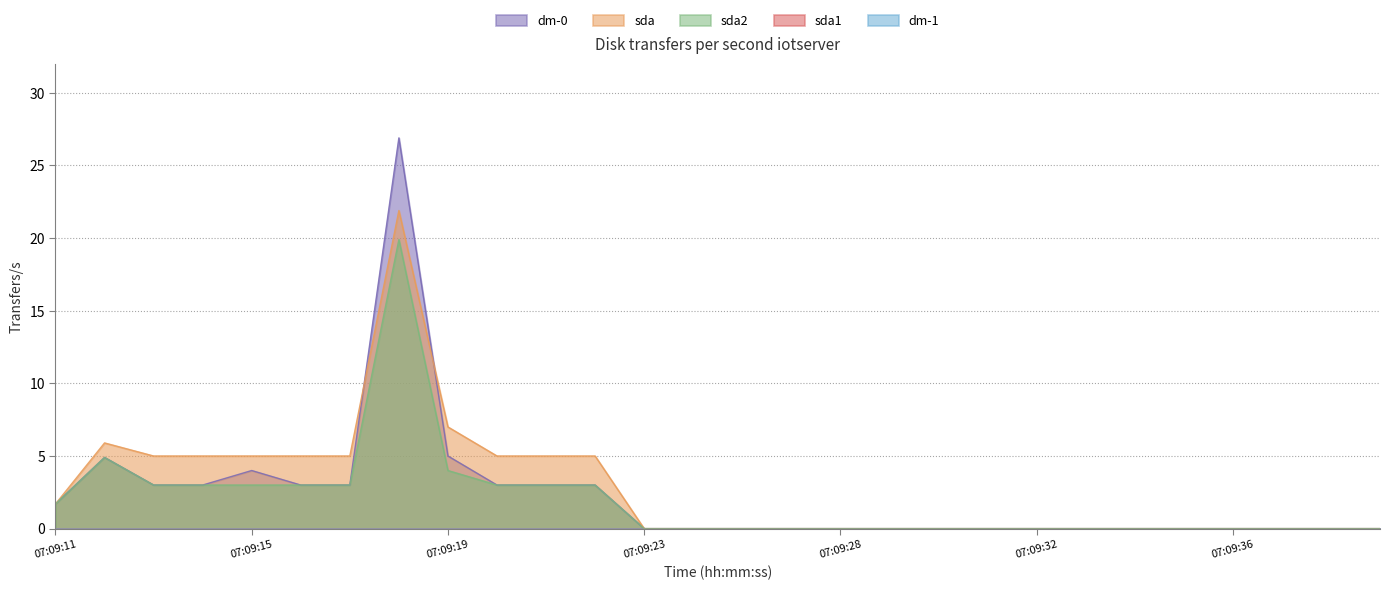

What is the maximum value shown in the chart?

26.9